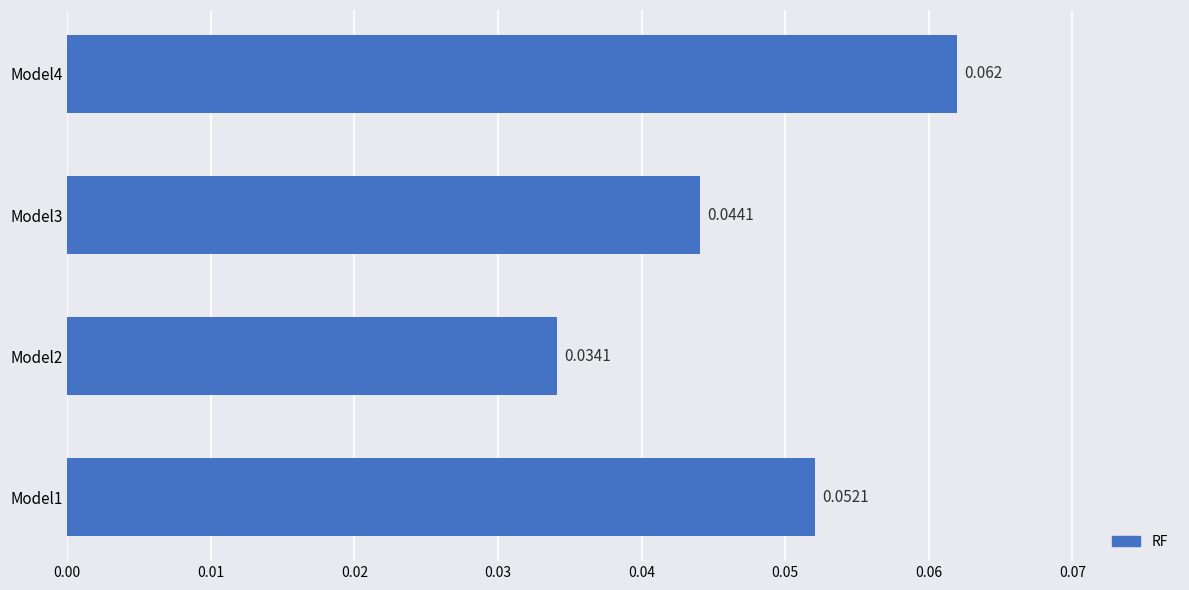

Does the chart contain any negative values?

No